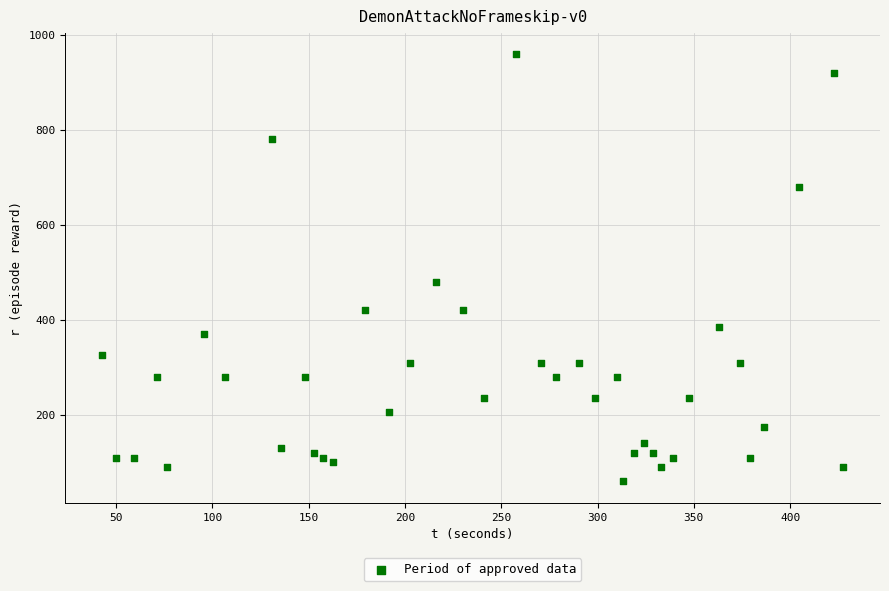

What Y value in the scatter plot is closest to 510?

480